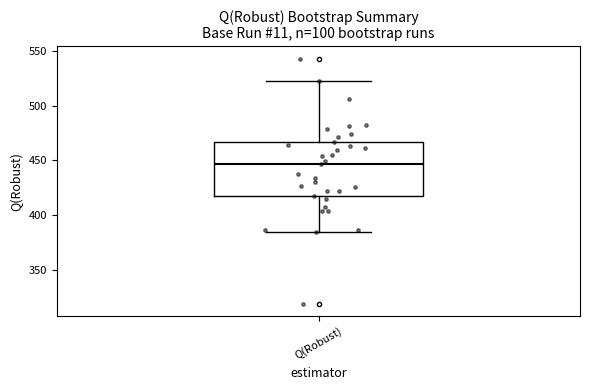

Read this box plot against the y-axis: the position of the median line, the range covered by the box, and the ends of both whiskers. The values are not printed on the chart, so give them approximately, as read against the axis.

median 445, box 420 to 465, whiskers 385 to 525